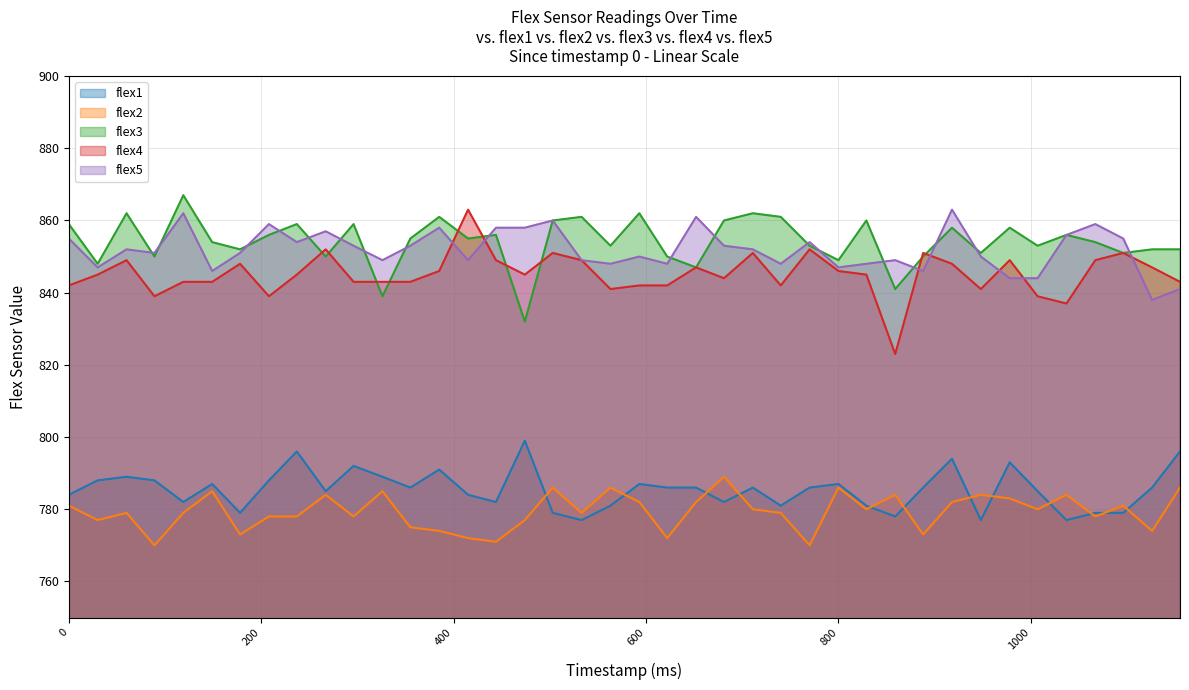

How many times do flex4 and flex3 cross each other?

10